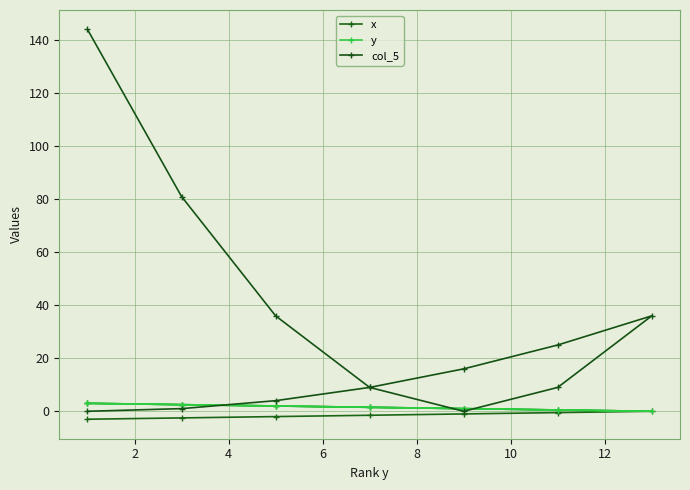

How many lines are shown in the chart?

3